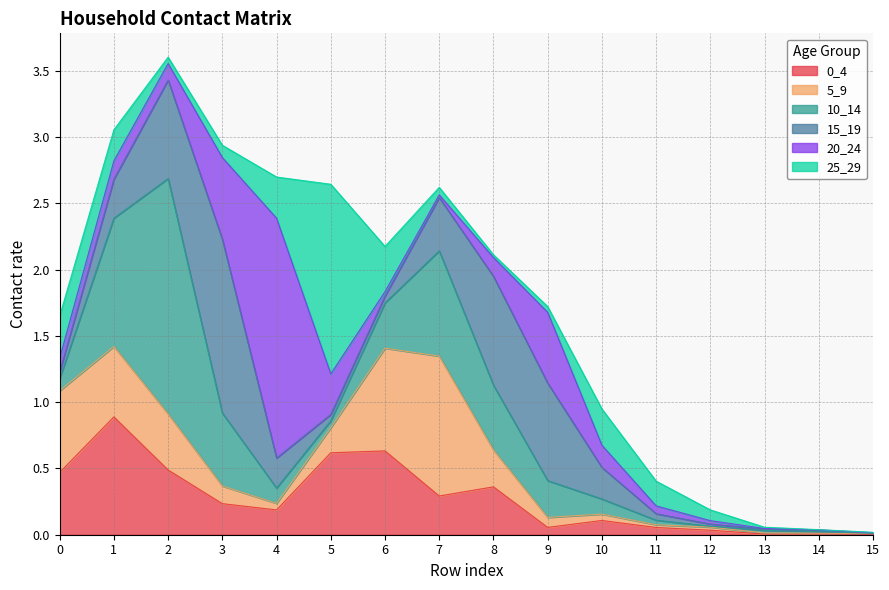

Reading right to left, what are all the values shown in this chart?

0_4: 15=0.0	14=0.0	13=0.0	12=0.0	11=0.1	10=0.1	9=0.1	8=0.4	7=0.3	6=0.6	5=0.6	4=0.2	3=0.2	2=0.5	1=0.9	0=0.5
5_9: 15=0.0	14=0.0	13=0.0	12=0.0	11=0.0	10=0.0	9=0.1	8=0.3	7=1.1	6=0.8	5=0.2	4=0.0	3=0.1	2=0.4	1=0.5	0=0.6
10_14: 15=0.0	14=0.0	13=0.0	12=0.0	11=0.0	10=0.1	9=0.3	8=0.5	7=0.8	6=0.3	5=0.1	4=0.1	3=0.6	2=1.8	1=1.0	0=0.1
15_19: 15=0.0	14=0.0	13=0.0	12=0.0	11=0.0	10=0.2	9=0.7	8=0.8	7=0.4	6=0.1	5=0.0	4=0.2	3=1.3	2=0.7	1=0.3	0=0.0
20_24: 15=0.0	14=0.0	13=0.0	12=0.0	11=0.1	10=0.2	9=0.5	8=0.1	7=0.0	6=0.0	5=0.3	4=1.8	3=0.6	2=0.1	1=0.1	0=0.1
25_29: 15=0.0	14=0.0	13=0.0	12=0.1	11=0.2	10=0.3	9=0.0	8=0.0	7=0.1	6=0.3	5=1.4	4=0.3	3=0.1	2=0.0	1=0.2	0=0.3